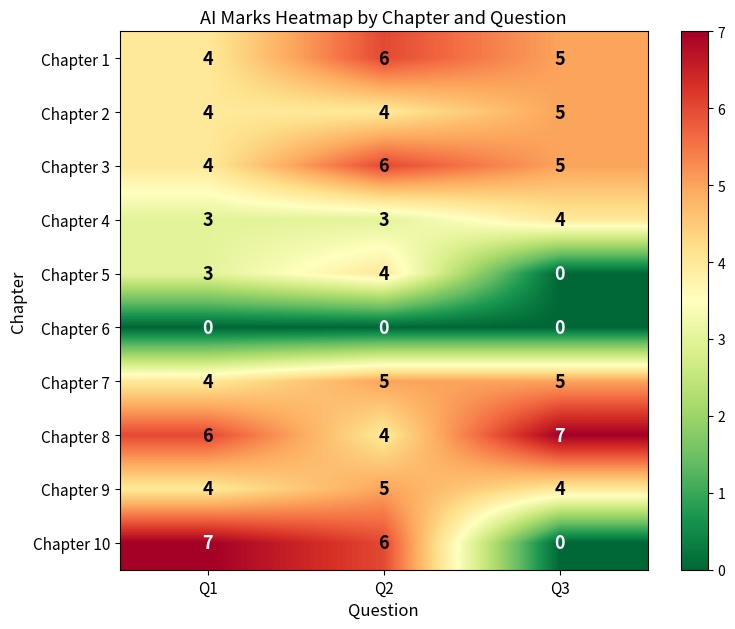

Reading right to left, list all the values displayed in this chart.

Chapter 1: Q3=5	Q2=6	Q1=4
Chapter 2: Q3=5	Q2=4	Q1=4
Chapter 3: Q3=5	Q2=6	Q1=4
Chapter 4: Q3=4	Q2=3	Q1=3
Chapter 5: Q3=0	Q2=4	Q1=3
Chapter 6: Q3=0	Q2=0	Q1=0
Chapter 7: Q3=5	Q2=5	Q1=4
Chapter 8: Q3=7	Q2=4	Q1=6
Chapter 9: Q3=4	Q2=5	Q1=4
Chapter 10: Q3=0	Q2=6	Q1=7